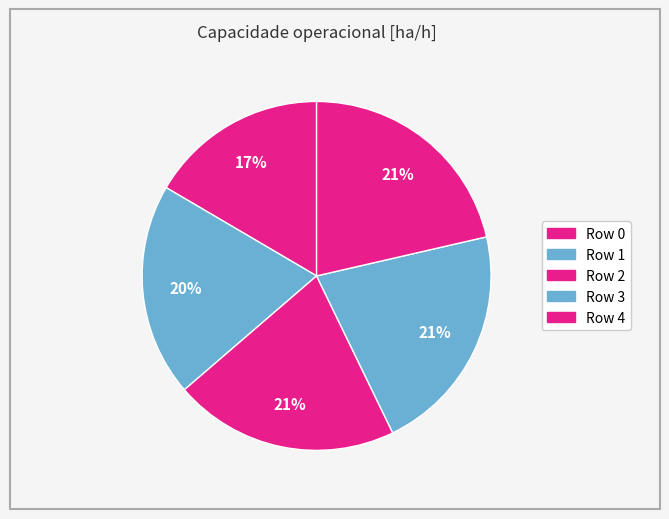

How many slices are in this pie chart?

5